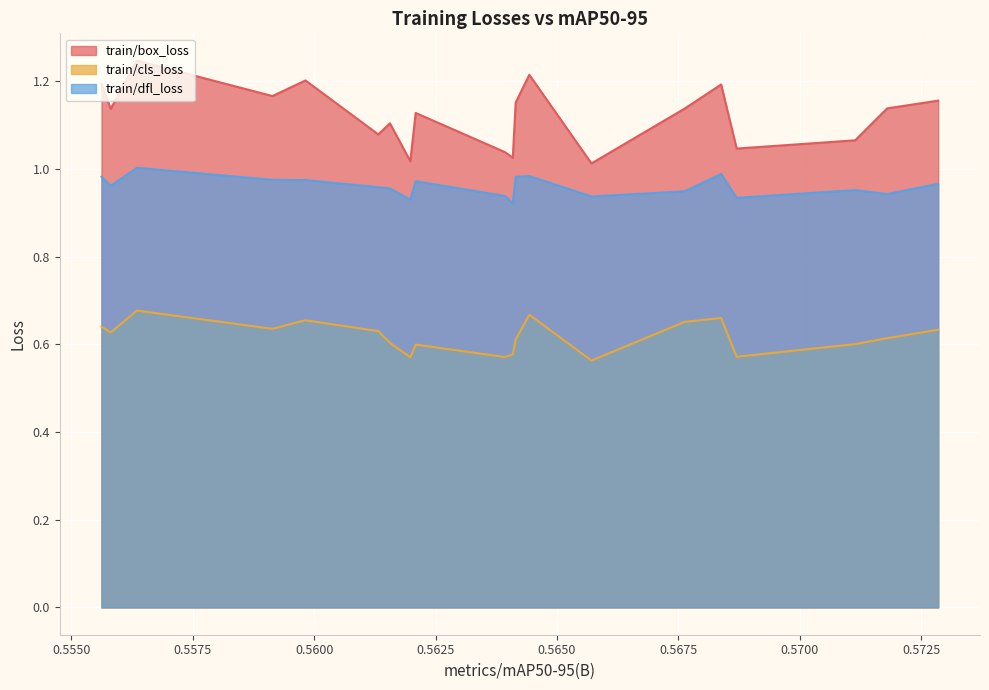

List the series in order of their overall mean, lowest first.

train/cls_loss, train/dfl_loss, train/box_loss